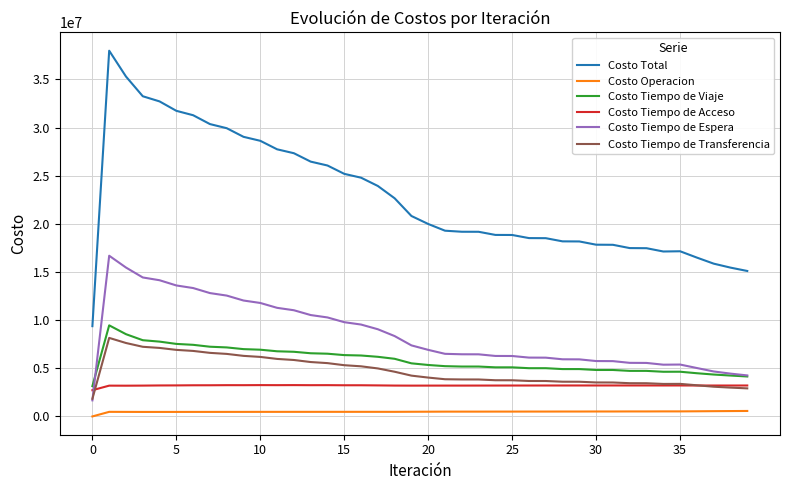

What is the maximum value shown in the chart?

37989670.9